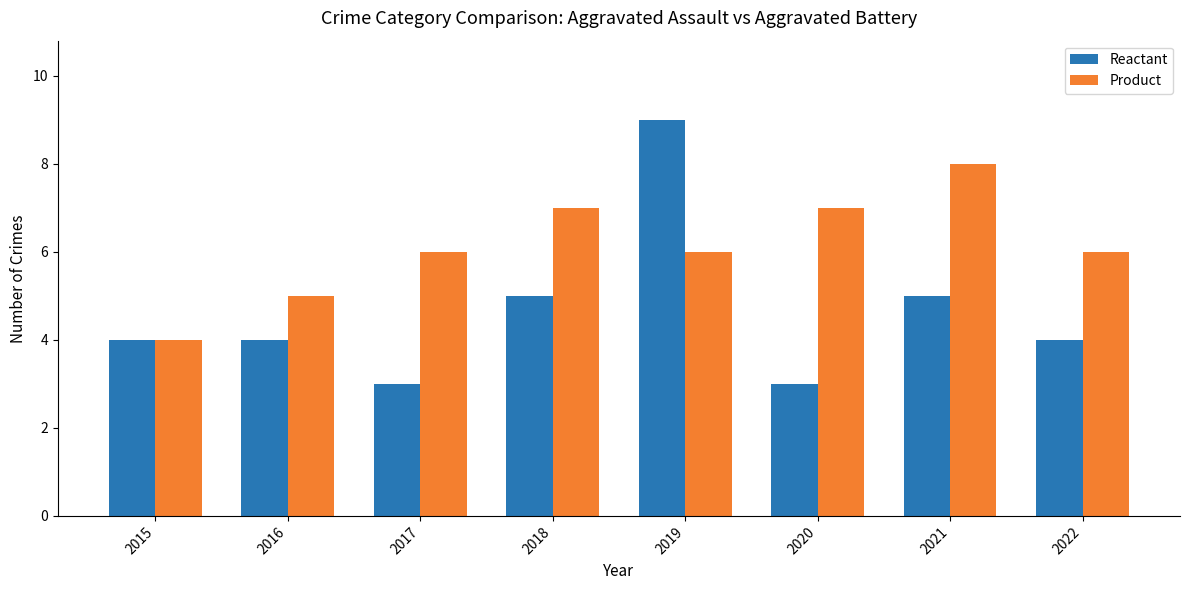

What is the average value of the Reactant series?

5